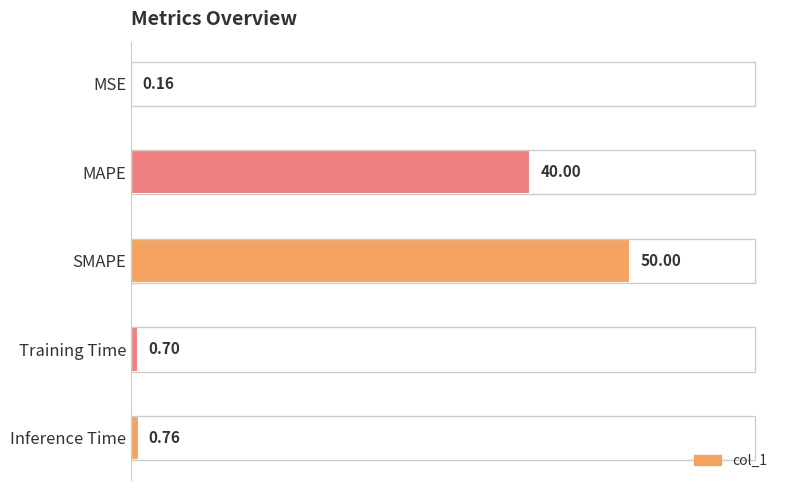

Does the chart contain any negative values?

No